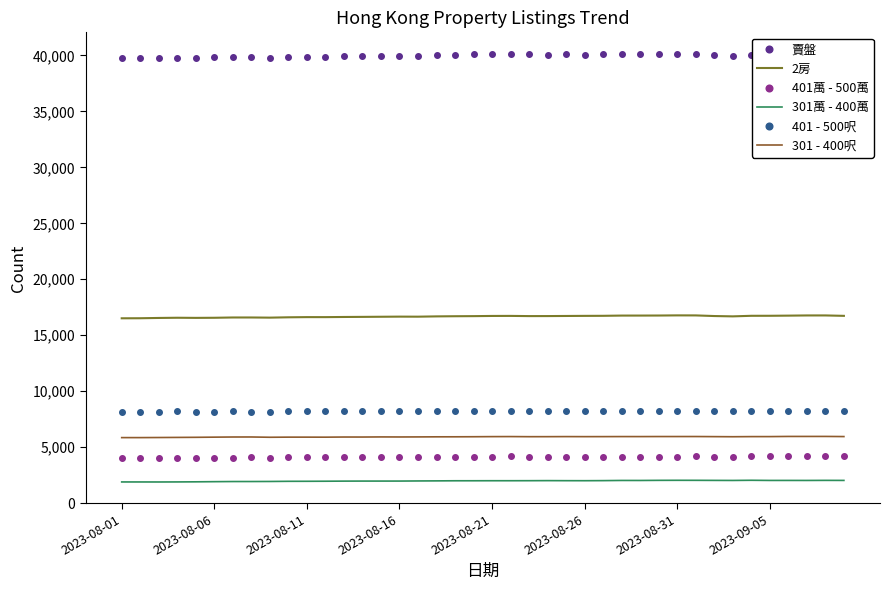

What are all the series names shown in the legend?

賣盤, 2房, 401萬 - 500萬, 301萬 - 400萬, 401 - 500呎, 301 - 400呎